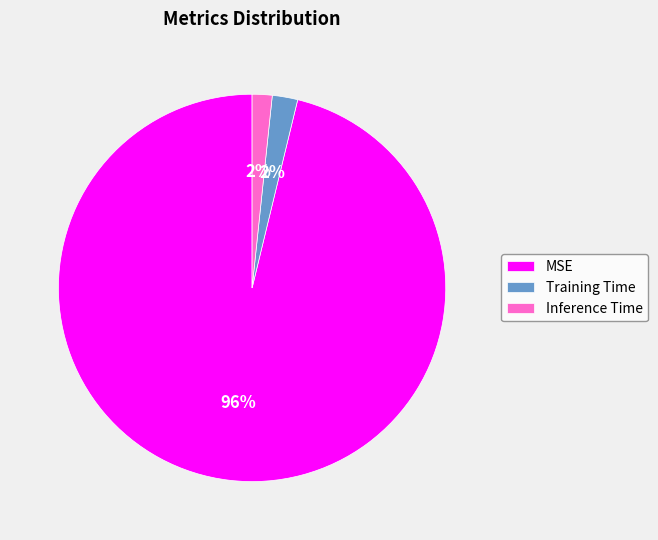

Is there a majority slice in this chart?

Yes